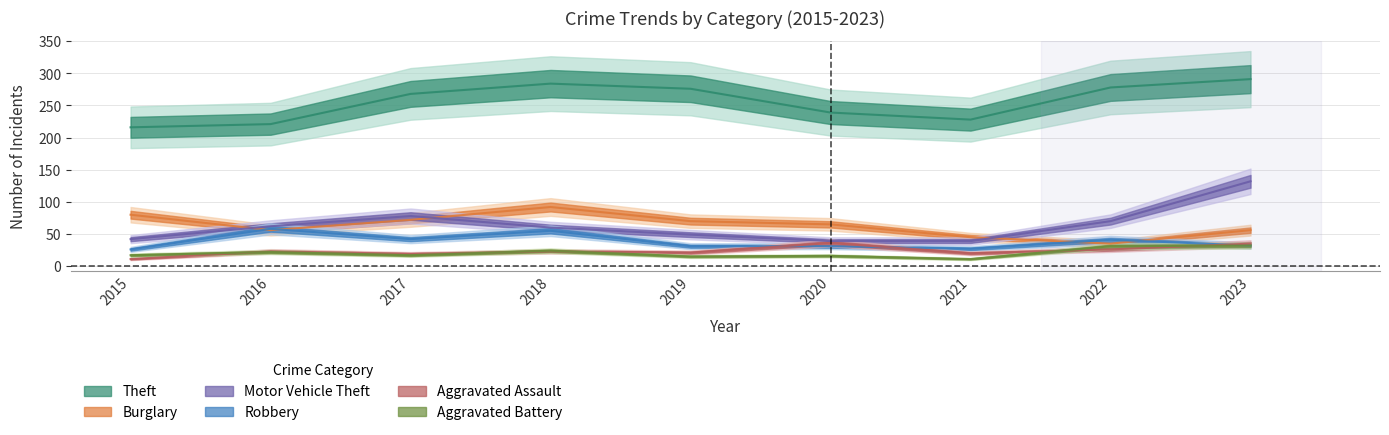

At which category does the chart reach its peak across all series?

2023